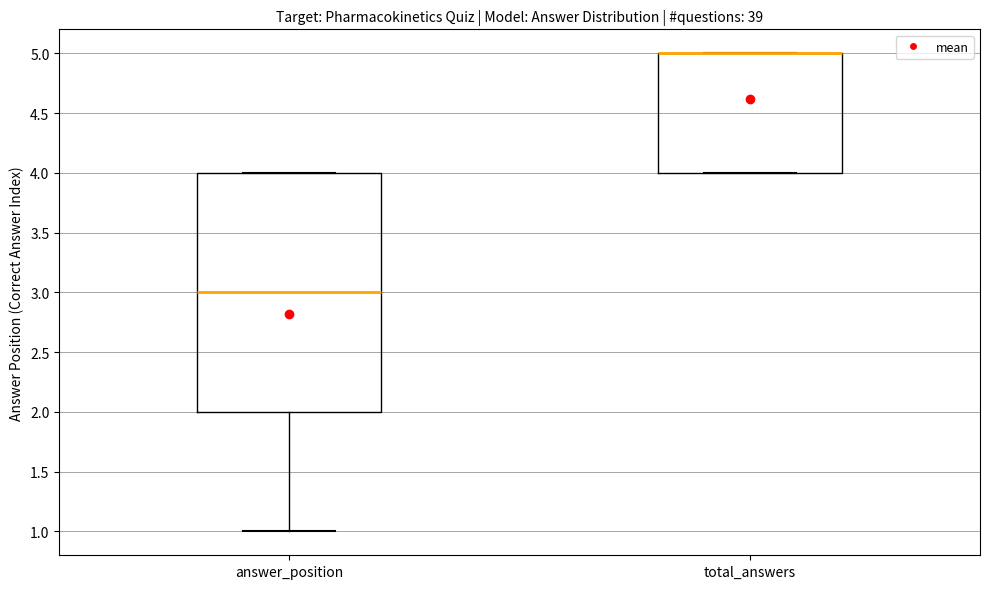

Where is the lower edge of the box for total_answers on the y-axis? The values are not printed on the chart, so give them approximately, as read against the axis.

4